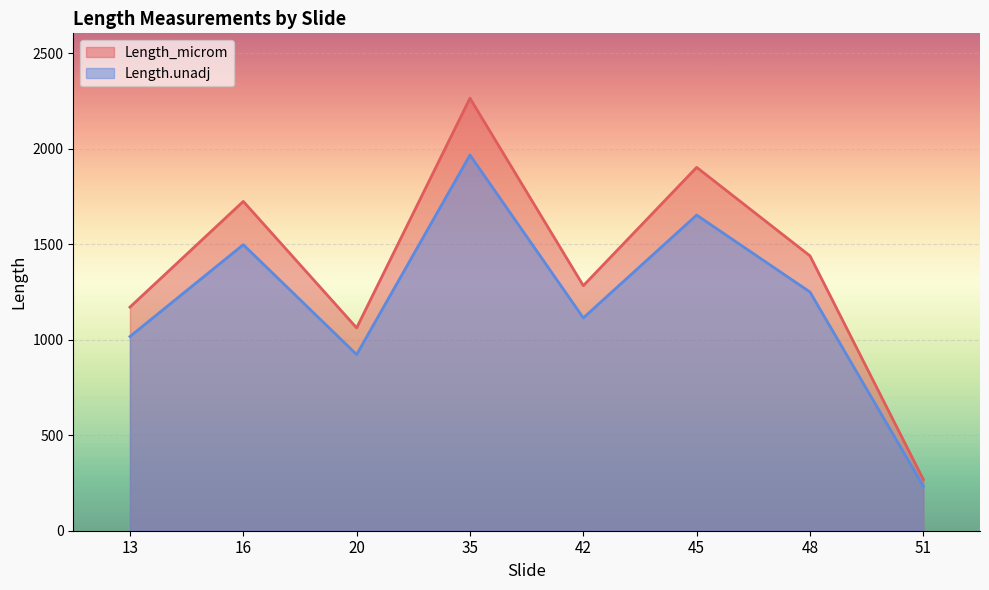

Reading right to left, list all the values displayed in this chart.

Length_microm: 51=268.4	48=1439.5	45=1903.2	42=1283.4	35=2265.2	20=1062.4	16=1724.8	13=1171.0
Length.unadj: 51=233.1	48=1250.3	45=1653.1	42=1114.7	35=1967.5	20=922.8	16=1498.2	13=1017.1